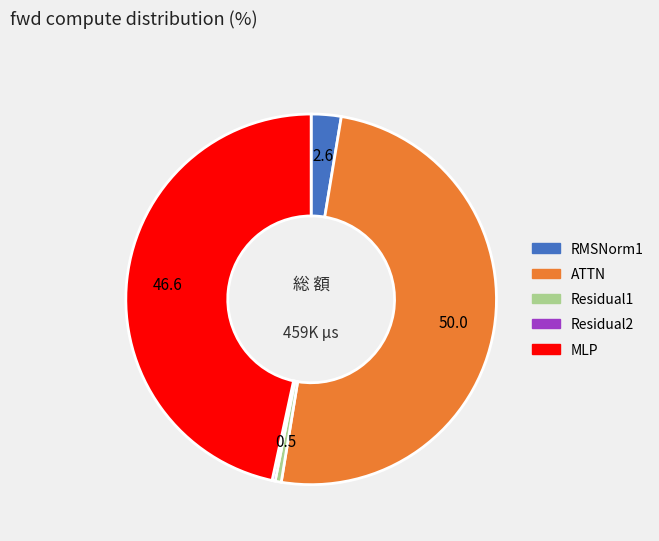

Is MLP the majority of the pie?

No